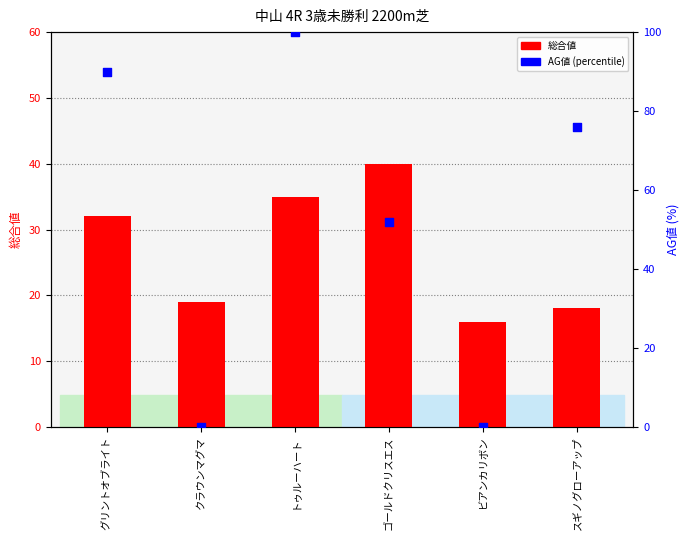

What are all the series names shown in the legend?

総合値, AG値